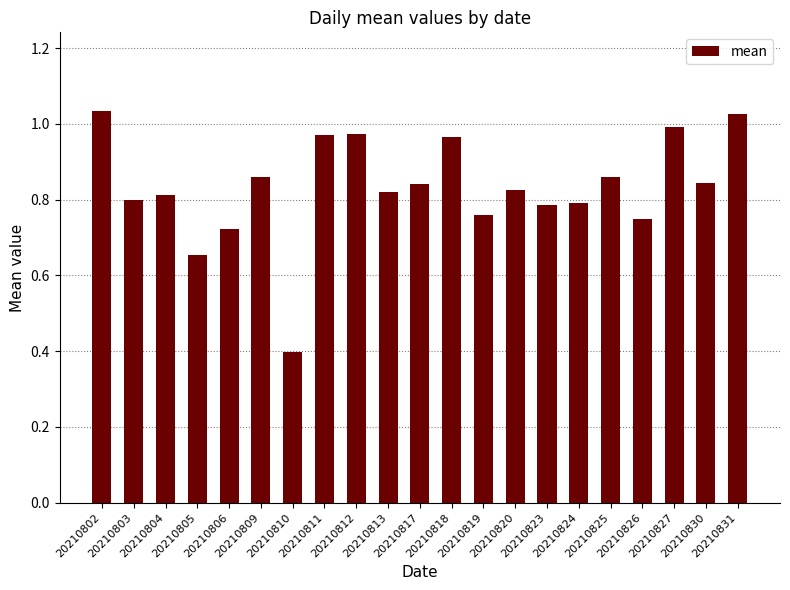

What is the difference between the second highest and minimum values?

0.6